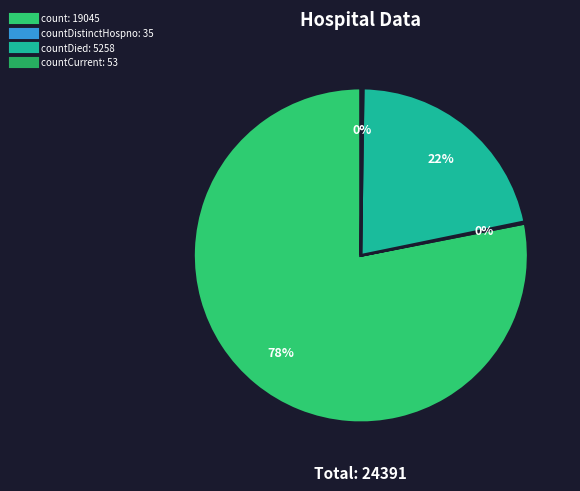

To the nearest percent, what is the difference between the largest and smallest slice percentages?

78%